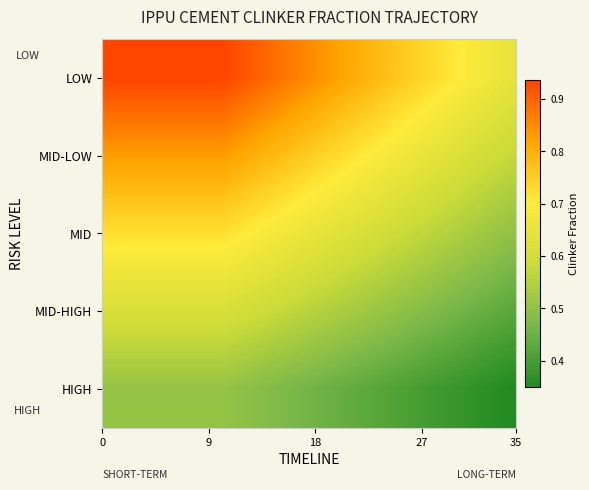

Reading left to right, what are all the values shown in this chart?

LOW: 0.9	0.9	0.9	0.9	0.9	0.9	0.9	0.9	0.9	0.9	0.9	0.9	0.9	0.9	0.9	0.9	0.9	0.9	0.8	0.8	0.8	0.8	0.8	0.8	0.8	0.8	0.8	0.7	0.7	0.7	0.7	0.7	0.7	0.7	0.7	0.7
MID-LOW: 0.8	0.8	0.8	0.8	0.8	0.8	0.8	0.8	0.8	0.8	0.8	0.8	0.8	0.8	0.8	0.8	0.8	0.8	0.7	0.7	0.7	0.7	0.7	0.7	0.7	0.7	0.7	0.7	0.6	0.6	0.6	0.6	0.6	0.6	0.6	0.6
MID: 0.7	0.7	0.7	0.7	0.7	0.7	0.7	0.7	0.7	0.7	0.7	0.7	0.7	0.7	0.7	0.7	0.7	0.7	0.6	0.6	0.6	0.6	0.6	0.6	0.6	0.6	0.6	0.6	0.6	0.6	0.5	0.5	0.5	0.5	0.5	0.5
MID-HIGH: 0.6	0.6	0.6	0.6	0.6	0.6	0.6	0.6	0.6	0.6	0.6	0.6	0.6	0.6	0.6	0.6	0.6	0.6	0.6	0.5	0.5	0.5	0.5	0.5	0.5	0.5	0.5	0.5	0.5	0.5	0.5	0.5	0.4	0.4	0.4	0.4
HIGH: 0.5	0.5	0.5	0.5	0.5	0.5	0.5	0.5	0.5	0.5	0.5	0.5	0.5	0.5	0.5	0.5	0.5	0.5	0.5	0.4	0.4	0.4	0.4	0.4	0.4	0.4	0.4	0.4	0.4	0.4	0.4	0.4	0.4	0.4	0.4	0.3